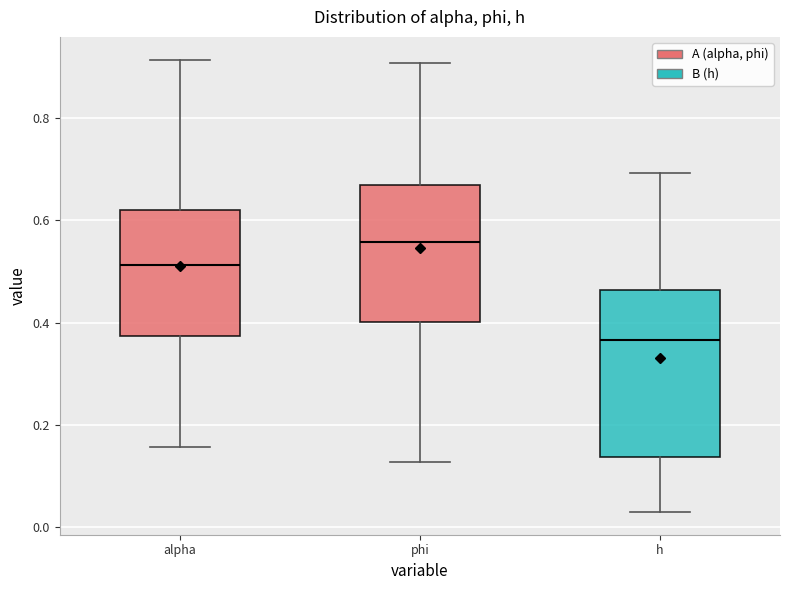

Which box is the tallest, from its lower edge to its upper edge?

h